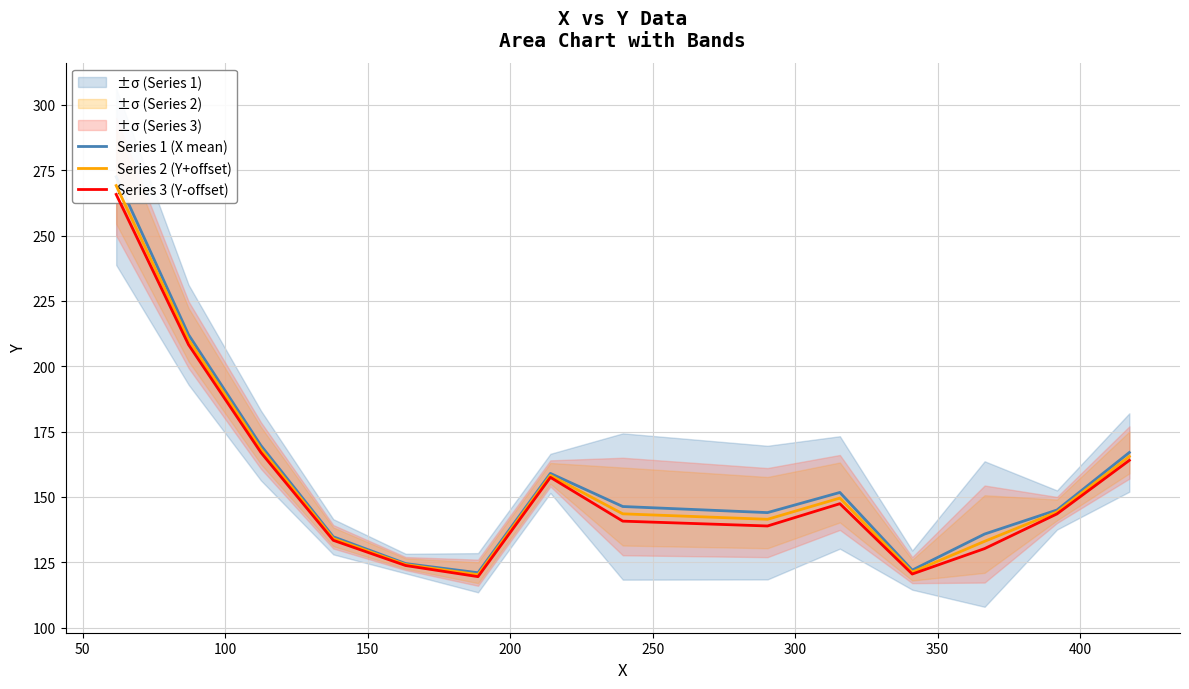

At how many categories does at least one series exceed 166?

4